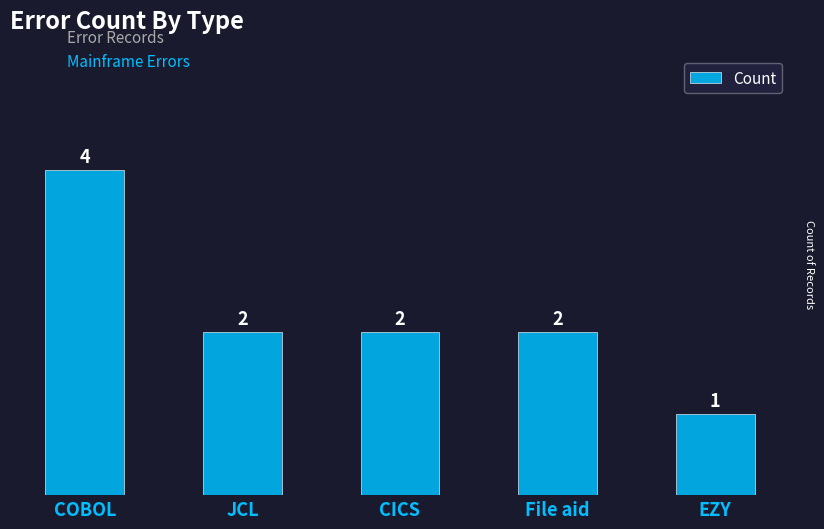

Reading left to right, extract all data points from this chart.

4	2	2	2	1